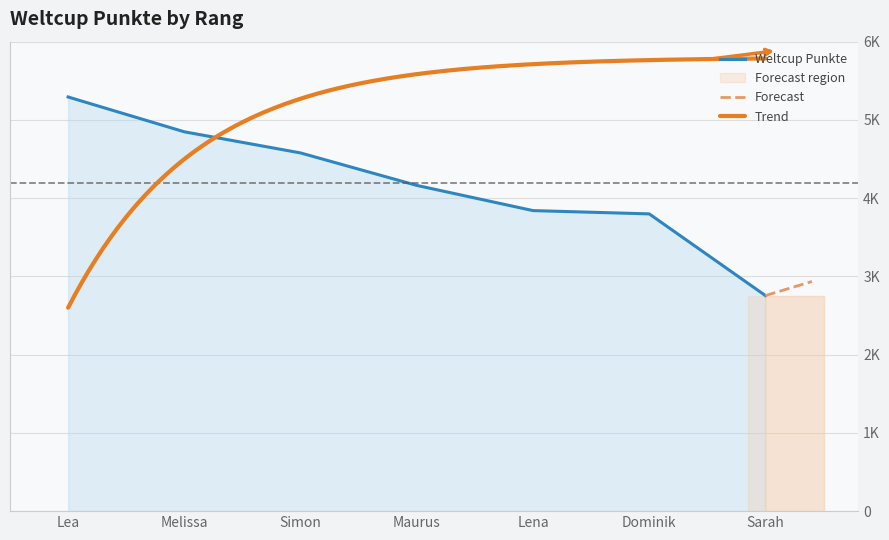

Count the number of data series in this chart.

1